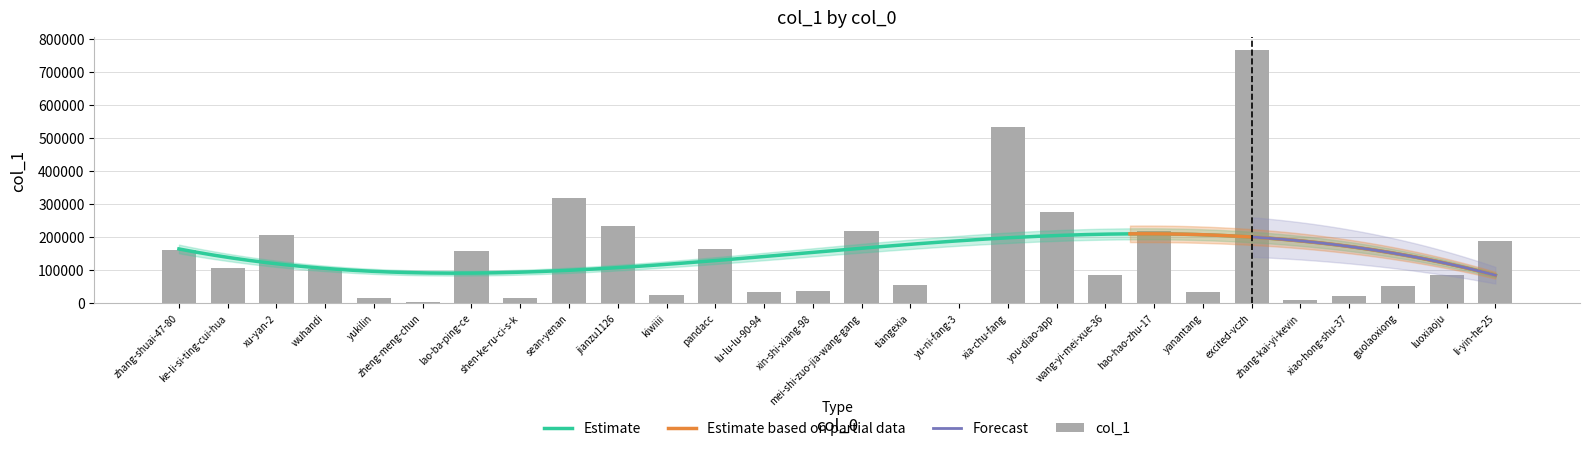

What is the change in value from yukilin to mei-shi-zuo-jia-wang-gang?

+201763